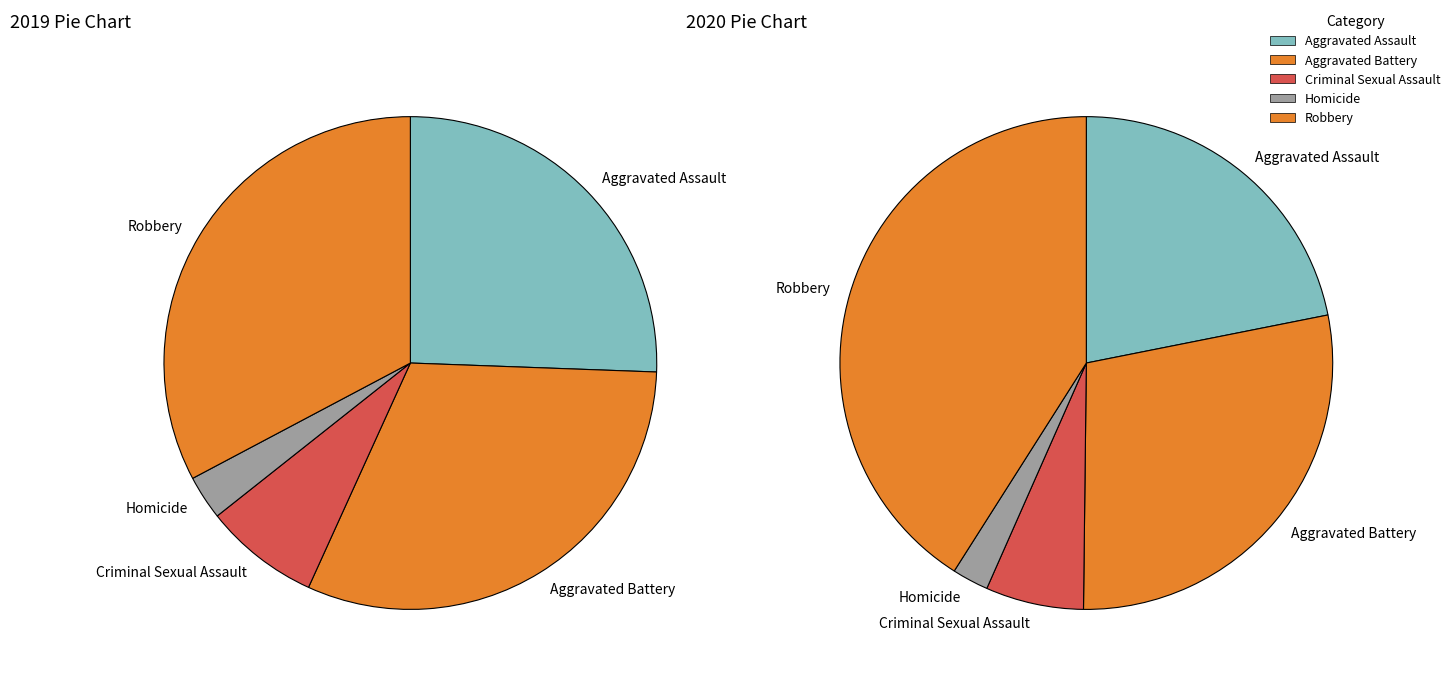

What is the largest slice in the pie chart?

Robbery